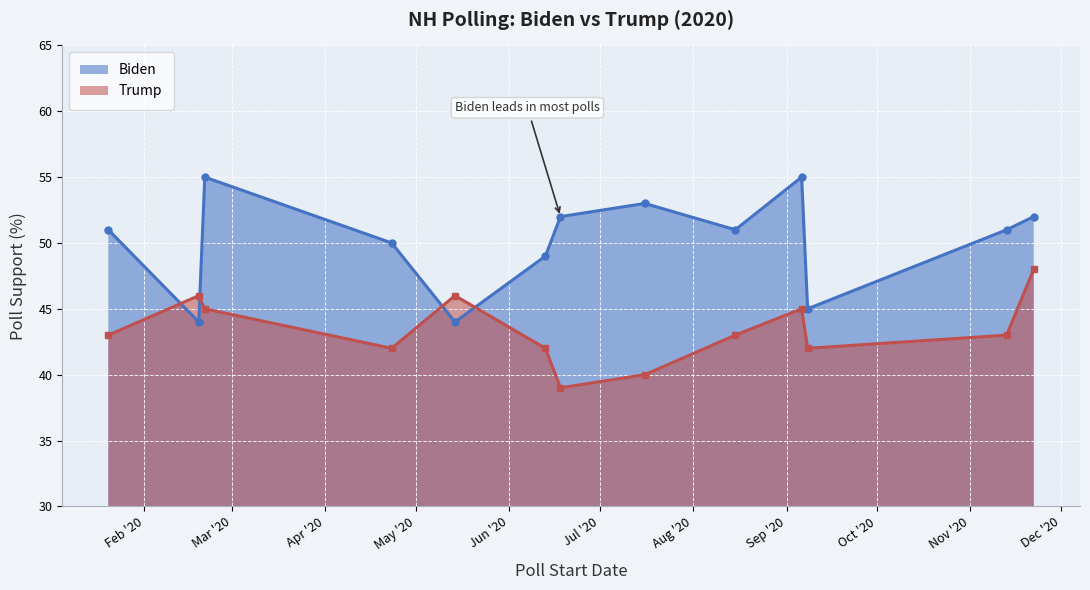

Where is Trump nearest to the value 43?

2020-01-20